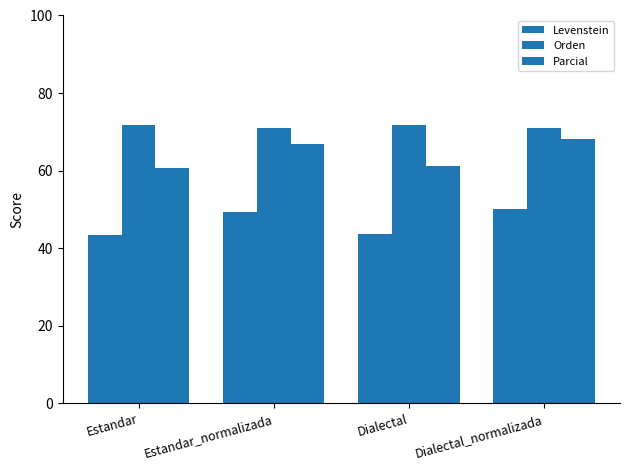

How many bars are there in total?

12